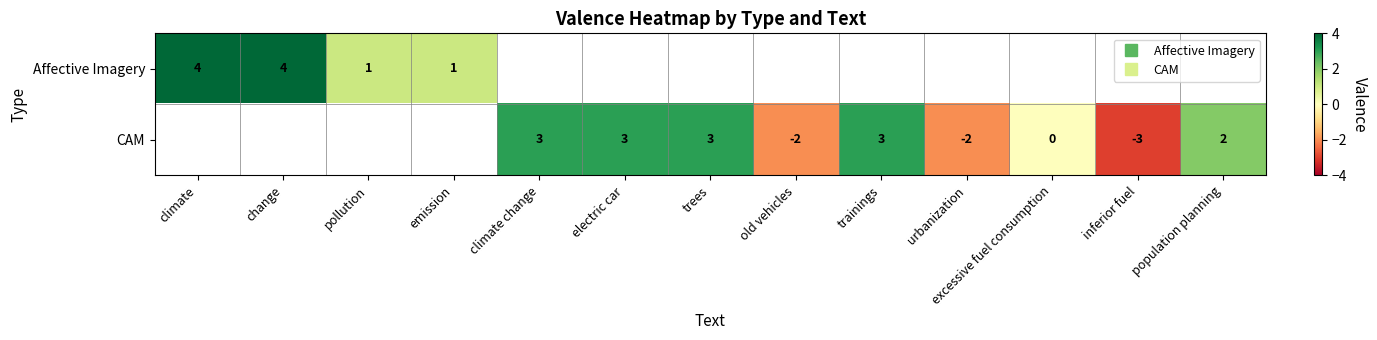

How many series are shown in this chart?

2